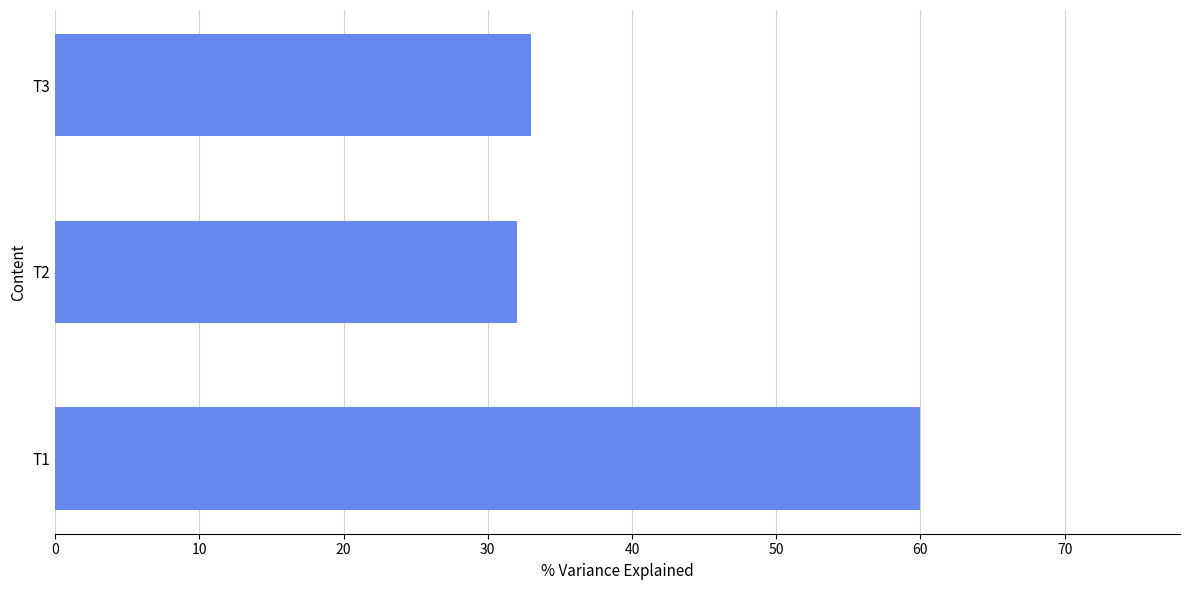

What is the maximum value shown in the chart?

60